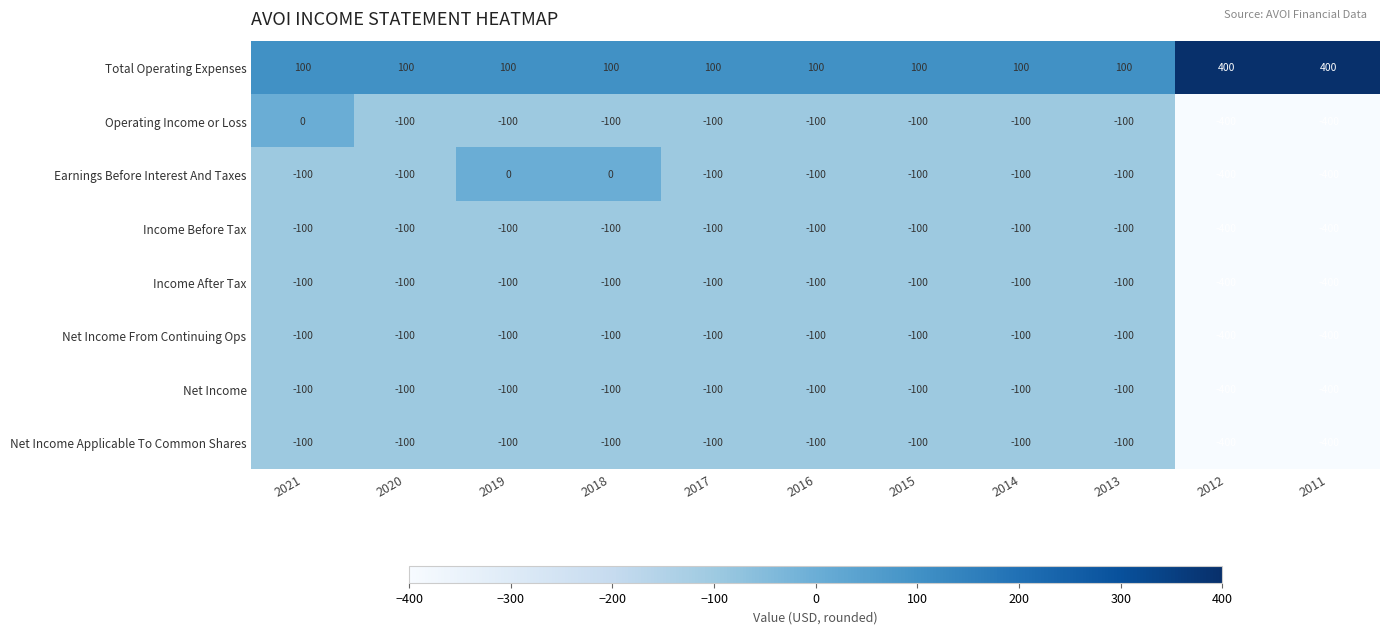

How many data points does each series have?

11